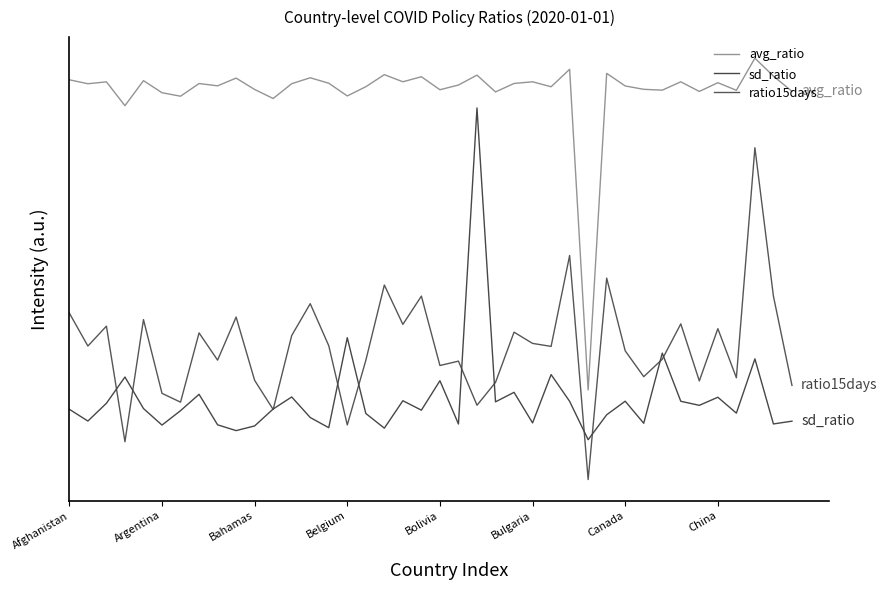

Is this an area chart (filled region under the line)?

No